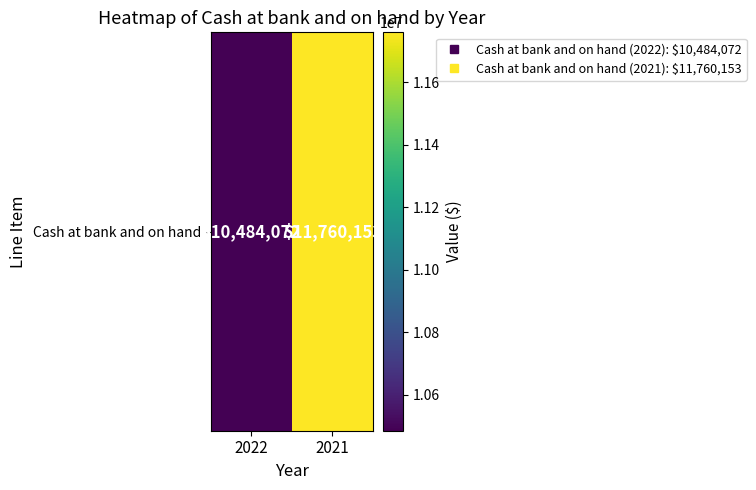

What is the average value?

11122112